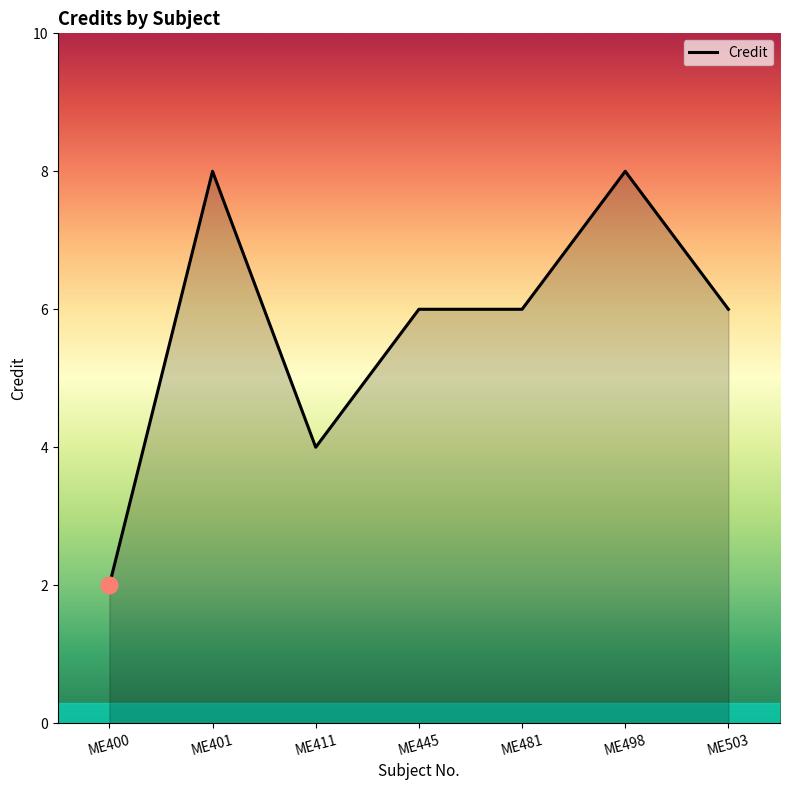

Reading right to left, extract all data points from this chart.

ME503=6	ME498=8	ME481=6	ME445=6	ME411=4	ME401=8	ME400=2